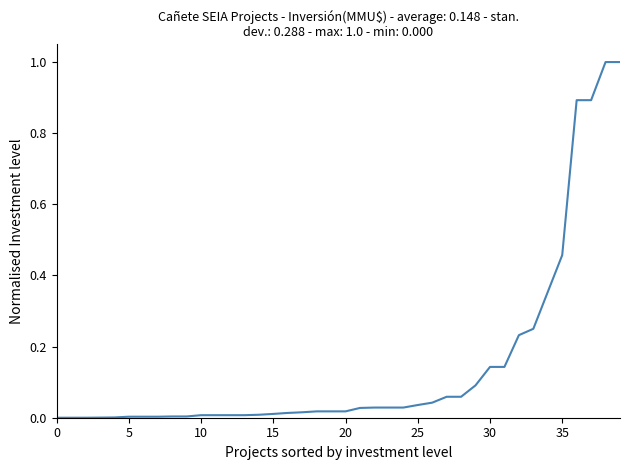

Does the chart display data point markers on the line(s)?

No